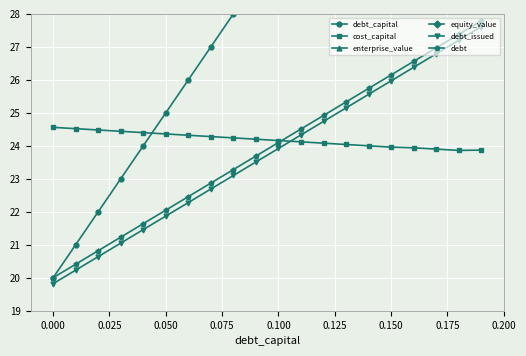

The value of debt at 0.000 is 20.0. True or false?

True